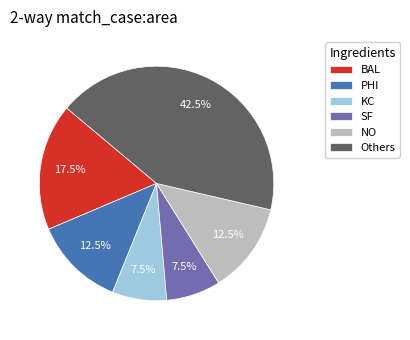

What is the largest slice in the pie chart?

Others